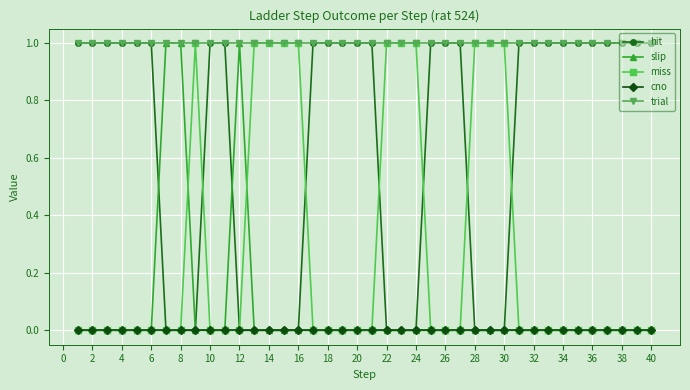

True or false: cno and trial intersect in this chart.

False